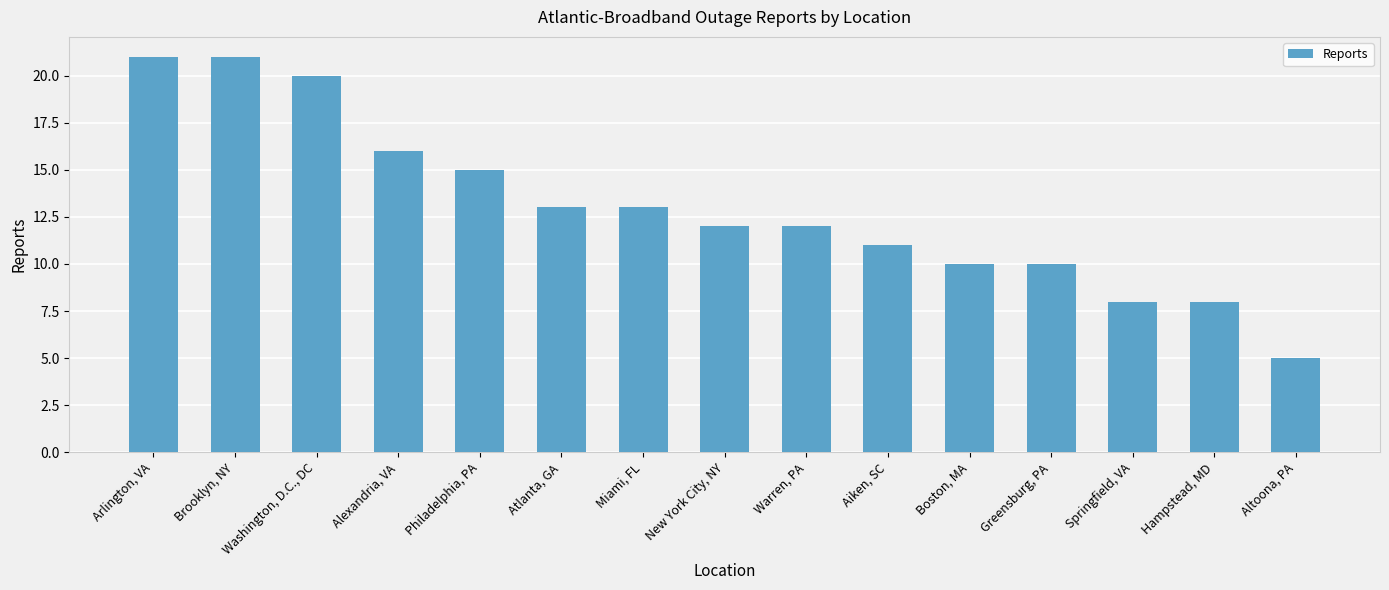

Reading left to right, list all the values displayed in this chart.

Arlington, VA=21	Brooklyn, NY=21	Washington, D.C., DC=20	Alexandria, VA=16	Philadelphia, PA=15	Atlanta, GA=13	Miami, FL=13	New York City, NY=12	Warren, PA=12	Aiken, SC=11	Boston, MA=10	Greensburg, PA=10	Springfield, VA=8	Hampstead, MD=8	Altoona, PA=5